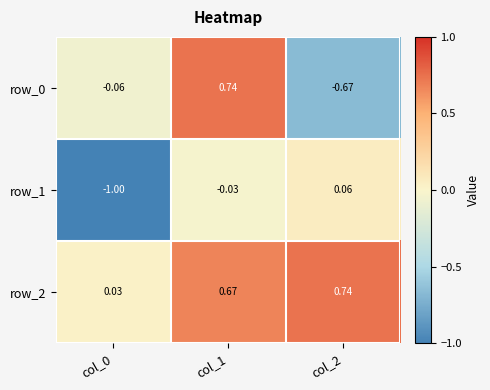

List the labels in order of row_1 value, smallest first.

col_0, col_1, col_2